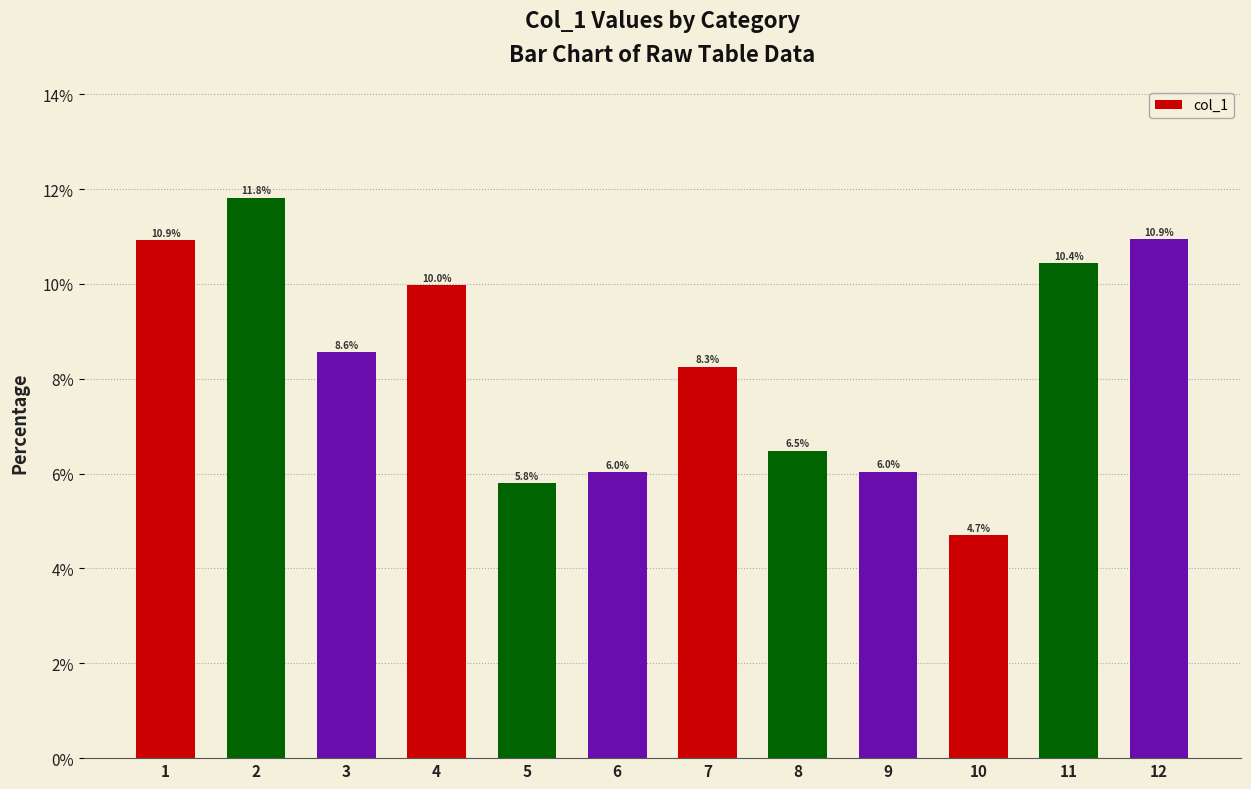

The chart shows a value of 14.5 at 12. True or false?

False